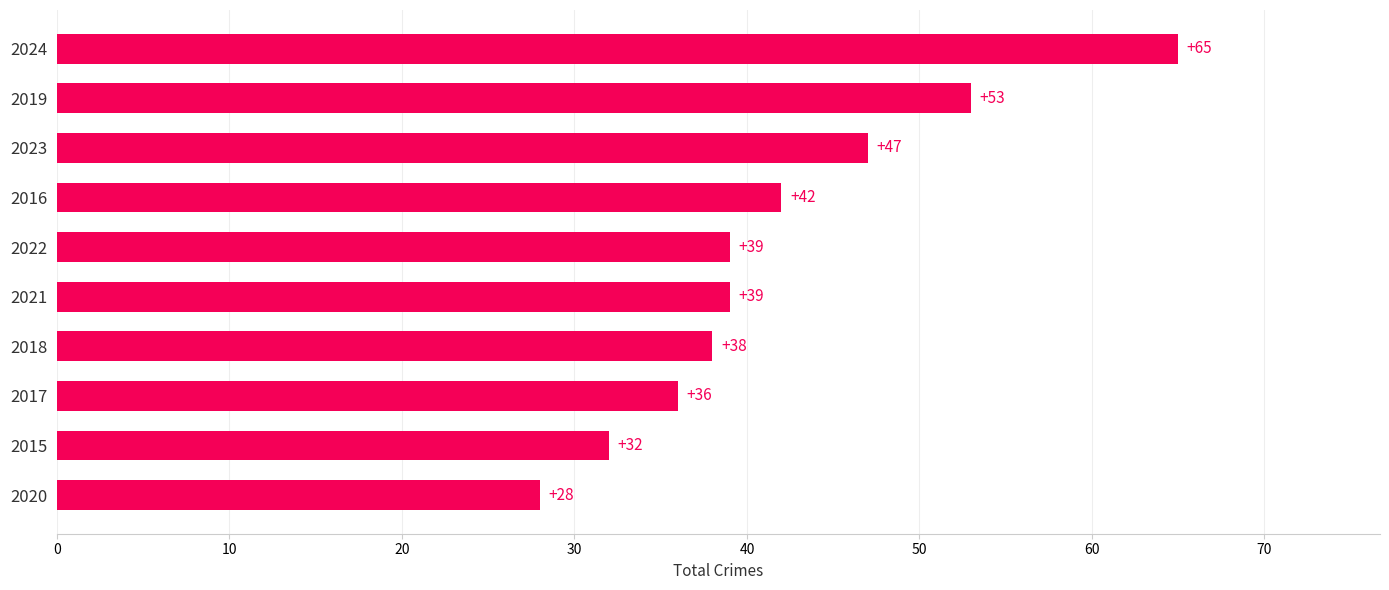

What is the difference between the second highest and second lowest values?

21